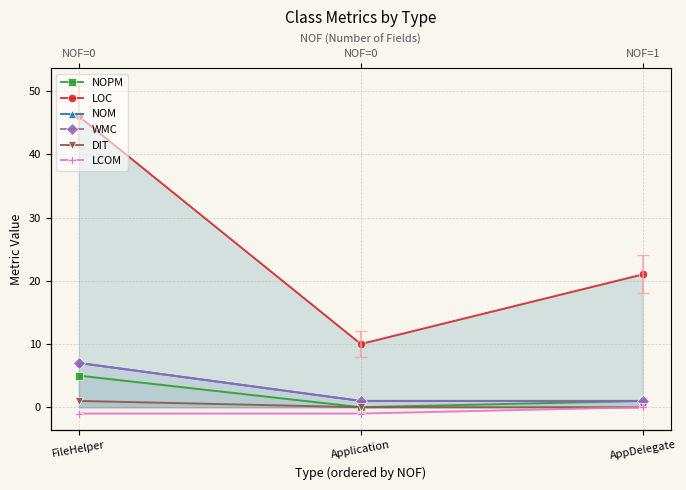

What is the difference between the DIT values at Application and FileHelper?

1